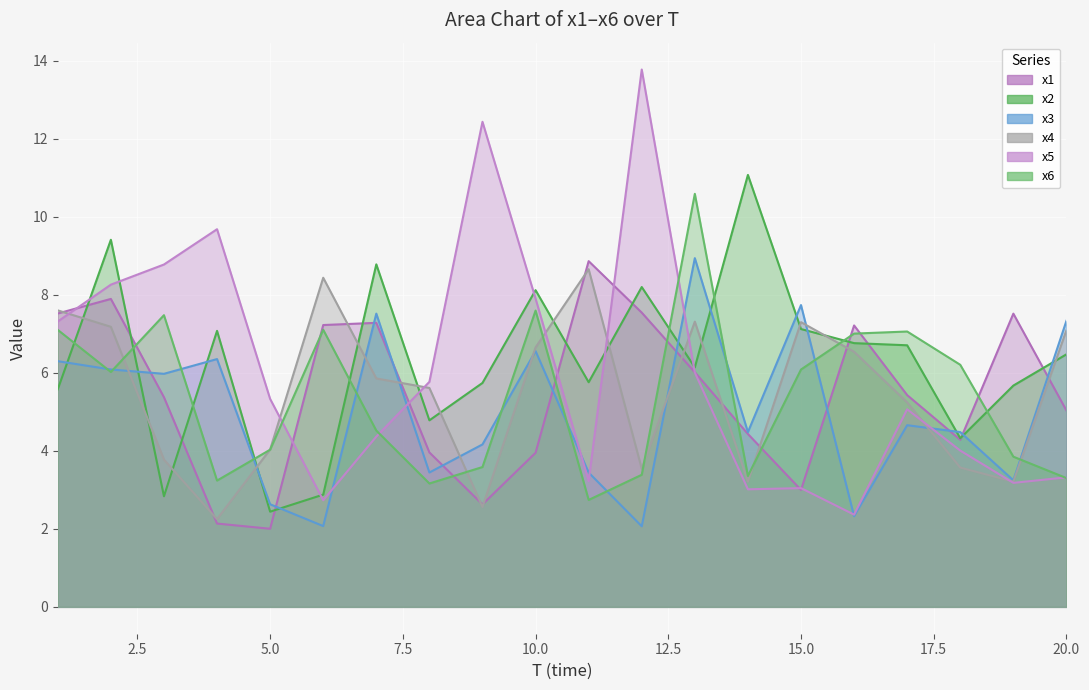

Reading left to right, extract all data points from this chart.

x1: 1=7.5	2=7.9	3=5.4	4=2.1	5=2.0	6=7.2	7=7.3	8=4.0	9=2.6	10=4.0	11=8.9	12=7.5	13=6.0	14=4.4	15=3.0	16=7.2	17=5.4	18=4.3	19=7.5	20=5.0
x2: 1=5.6	2=9.4	3=2.8	4=7.1	5=2.4	6=2.9	7=8.8	8=4.8	9=5.7	10=8.1	11=5.8	12=8.2	13=6.1	14=11.1	15=7.1	16=6.8	17=6.7	18=4.3	19=5.7	20=6.5
x3: 1=6.3	2=6.1	3=6.0	4=6.4	5=2.6	6=2.1	7=7.5	8=3.4	9=4.2	10=6.6	11=3.4	12=2.1	13=8.9	14=4.5	15=7.7	16=2.3	17=4.7	18=4.5	19=3.2	20=7.3
x4: 1=7.6	2=7.2	3=3.8	4=2.2	5=4.0	6=8.4	7=5.9	8=5.6	9=2.6	10=6.7	11=8.7	12=3.5	13=7.3	14=3.2	15=7.3	16=6.5	17=5.2	18=3.6	19=3.2	20=7.1
x5: 1=7.3	2=8.3	3=8.8	4=9.7	5=5.3	6=2.7	7=4.4	8=5.8	9=12.4	10=7.9	11=3.2	12=13.8	13=6.0	14=3.0	15=3.0	16=2.4	17=5.1	18=4.0	19=3.2	20=3.3
x6: 1=7.1	2=6.0	3=7.5	4=3.2	5=4.0	6=7.1	7=4.5	8=3.2	9=3.6	10=7.6	11=2.7	12=3.4	13=10.6	14=3.4	15=6.1	16=7.0	17=7.1	18=6.2	19=3.9	20=3.3